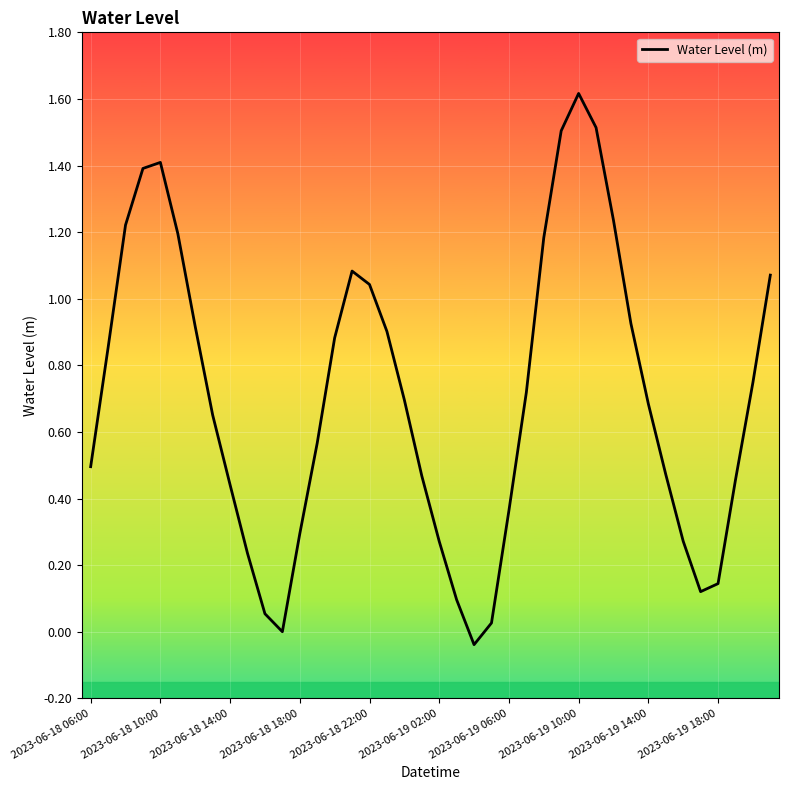

What is the greatest value displayed?

1.6